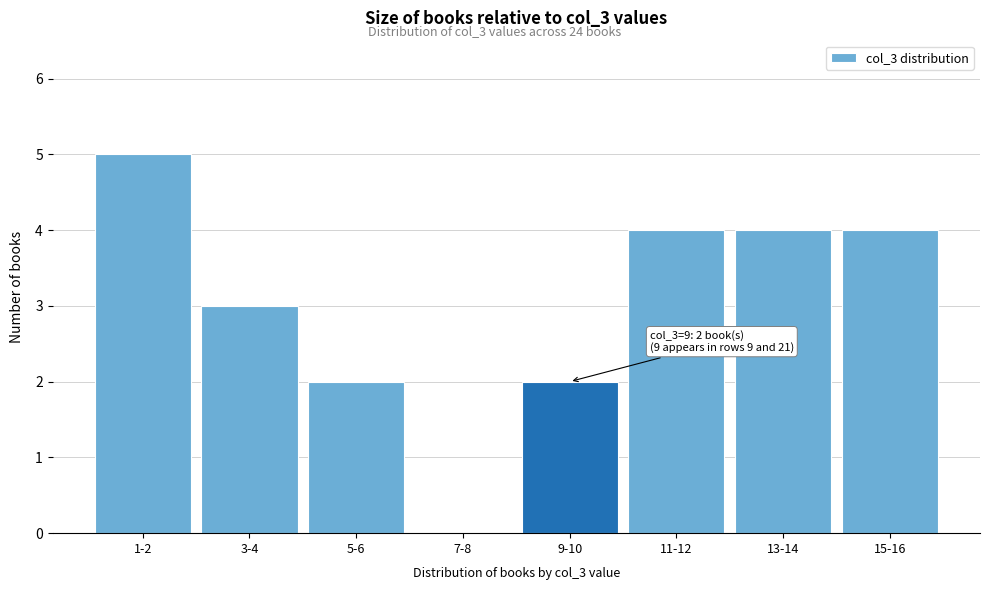

Reading left to right, list all the values displayed in this chart.

1-2=5	3-4=3	5-6=2	7-8=0	9-10=2	11-12=4	13-14=4	15-16=4